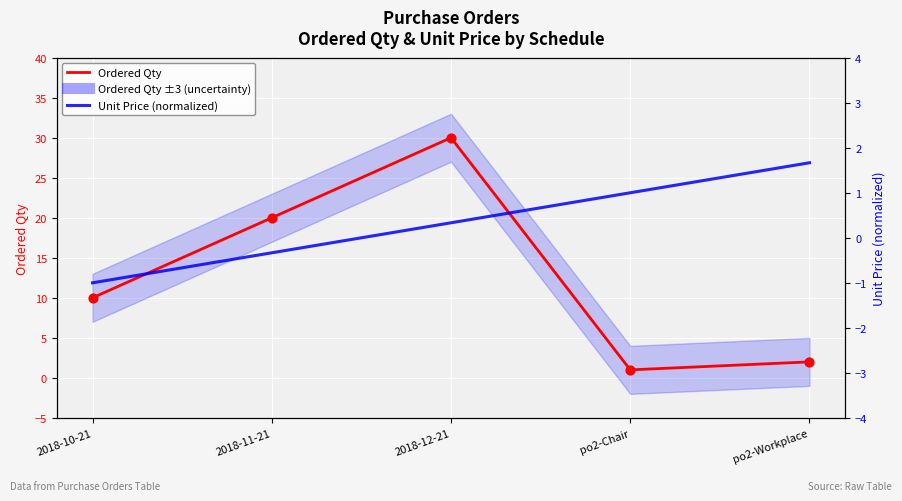

Which series has the widest spread of Y values?

Ordered Qty